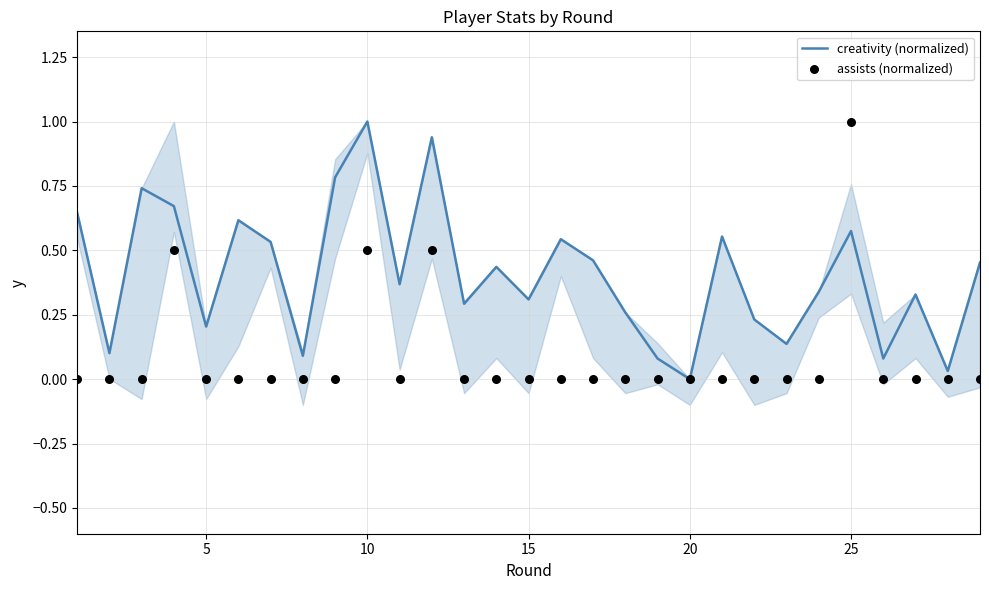

Which series reaches the maximum Y coordinate?

creativity (normalized)